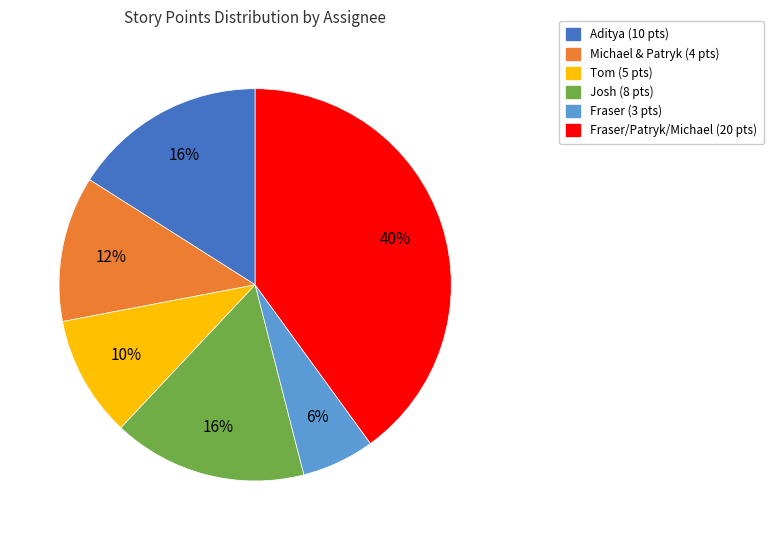

Which category has the biggest portion of the pie?

Fraser/Patryk/Michael (20 pts)